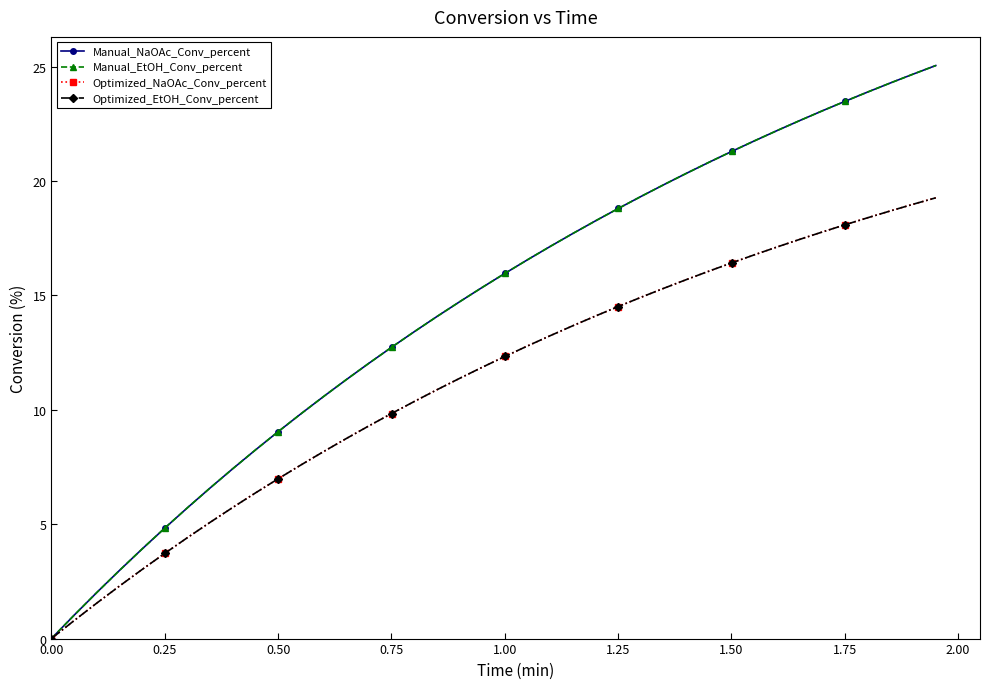

True or false: Manual_EtOH_Conv_percent and Manual_NaOAc_Conv_percent intersect in this chart.

False